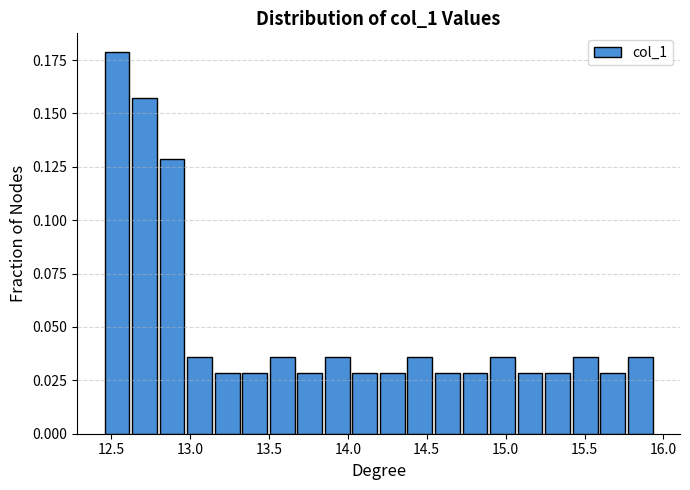

Around what value on the x-axis is the tallest bar? Give the approximate position of its centre, as read against the axis.

12.55